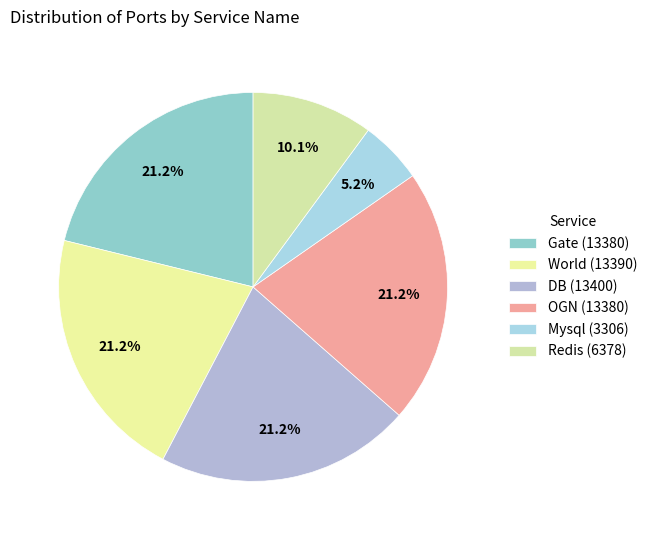

To the nearest percent, what is the difference between the largest and smallest slice percentages?

16%